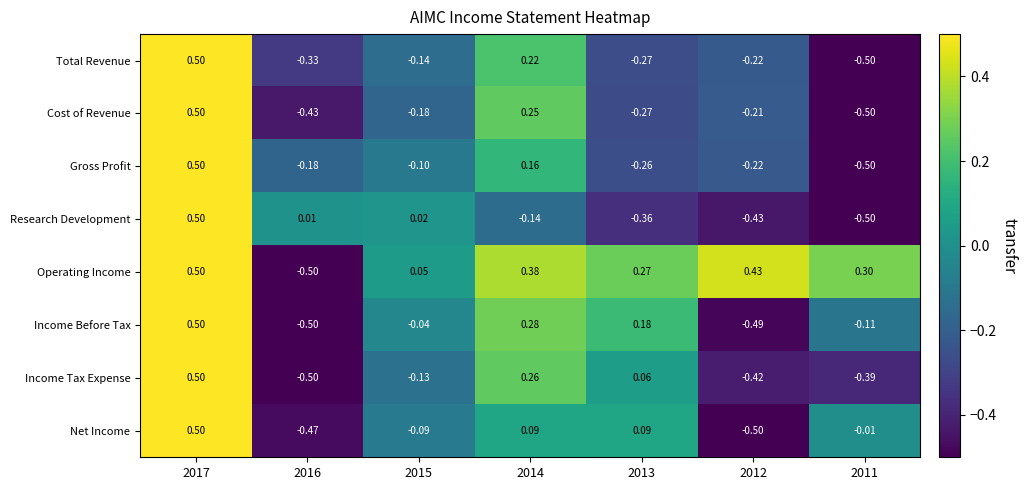

How many categories are shown in the chart?

7